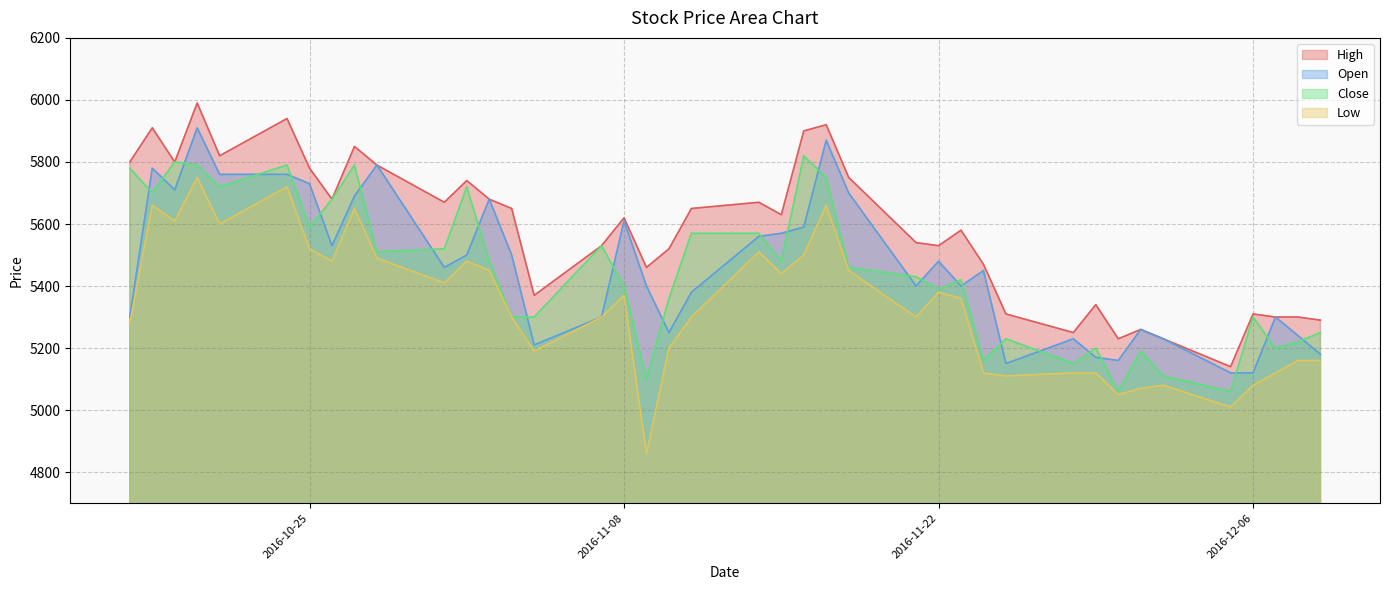

True or false: Open has a value of 5760 at 2016-10-21.

True